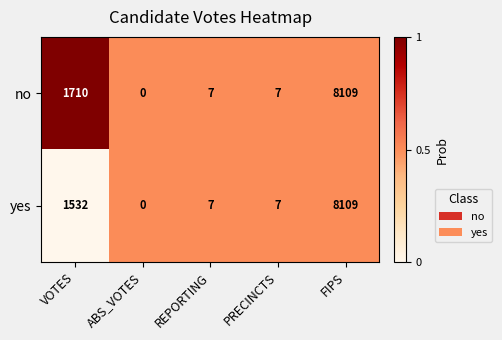

What is the total value across all series at REPORTING?

14